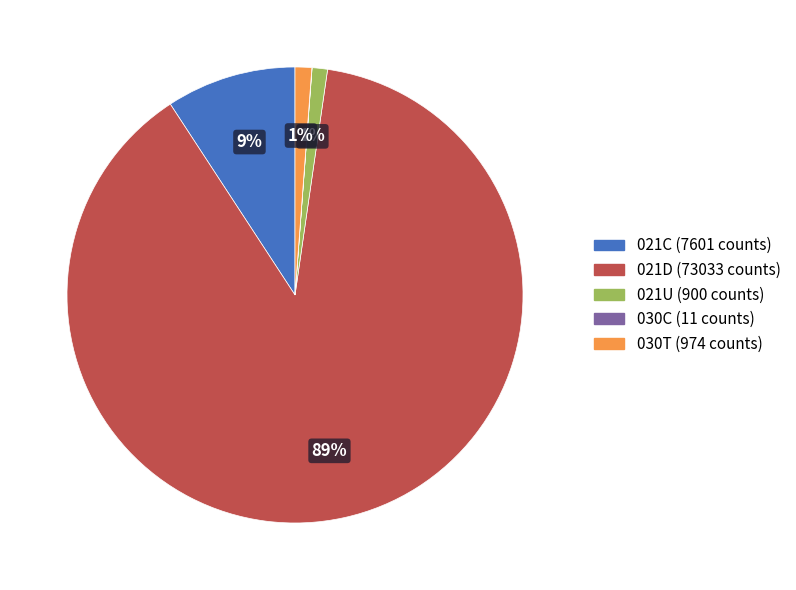

To the nearest percent, what is the average slice percentage?

20%